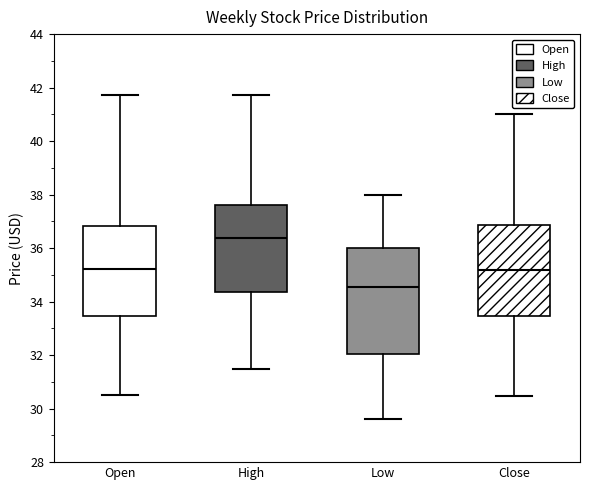

Reading left to right, read every box against the y-axis: the position of its median line, the range the box covers, and the ends of its whiskers. The values are not printed on the chart, so give them approximately, as read against the axis.

Open: median 35.2, box 33.4 to 36.8, whiskers 30.6 to 41.8
High: median 36.4, box 34.4 to 37.6, whiskers 31.4 to 41.8
Low: median 34.6, box 32.0 to 36.0, whiskers 29.6 to 38.0
Close: median 35.2, box 33.4 to 36.8, whiskers 30.4 to 41.0